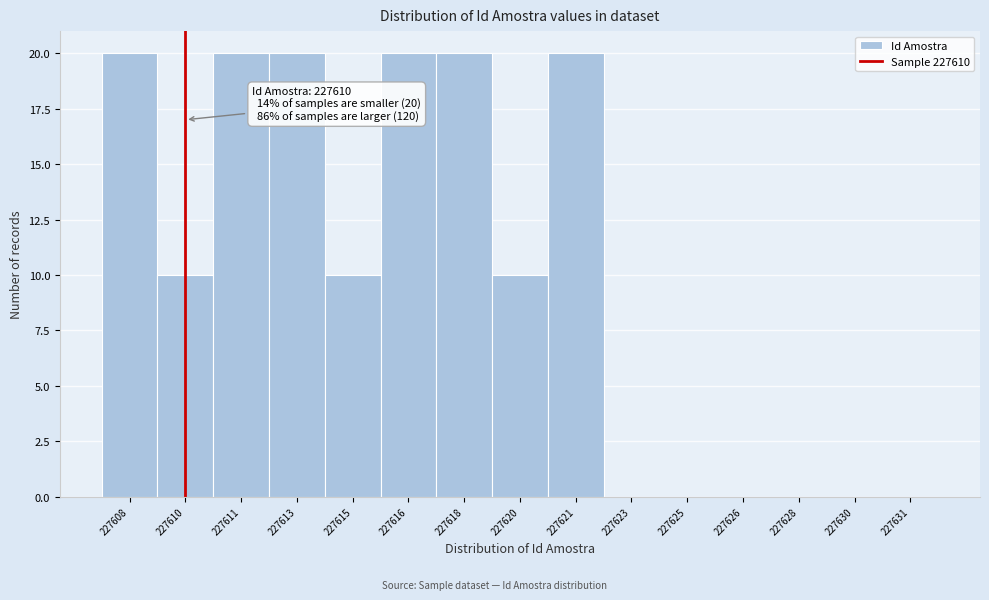

What is the change in value from 227610 to 227618?

+10